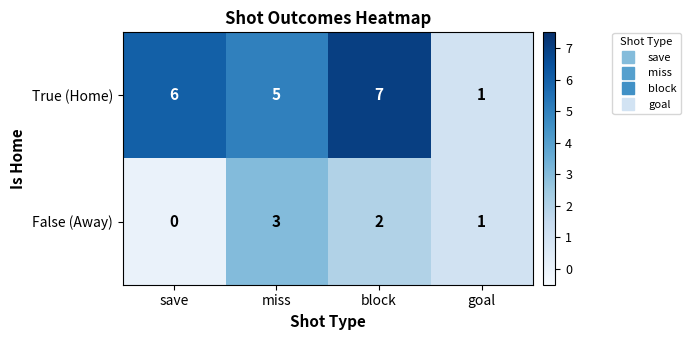

True or false: True (Home) has a value of 7 at block.

True